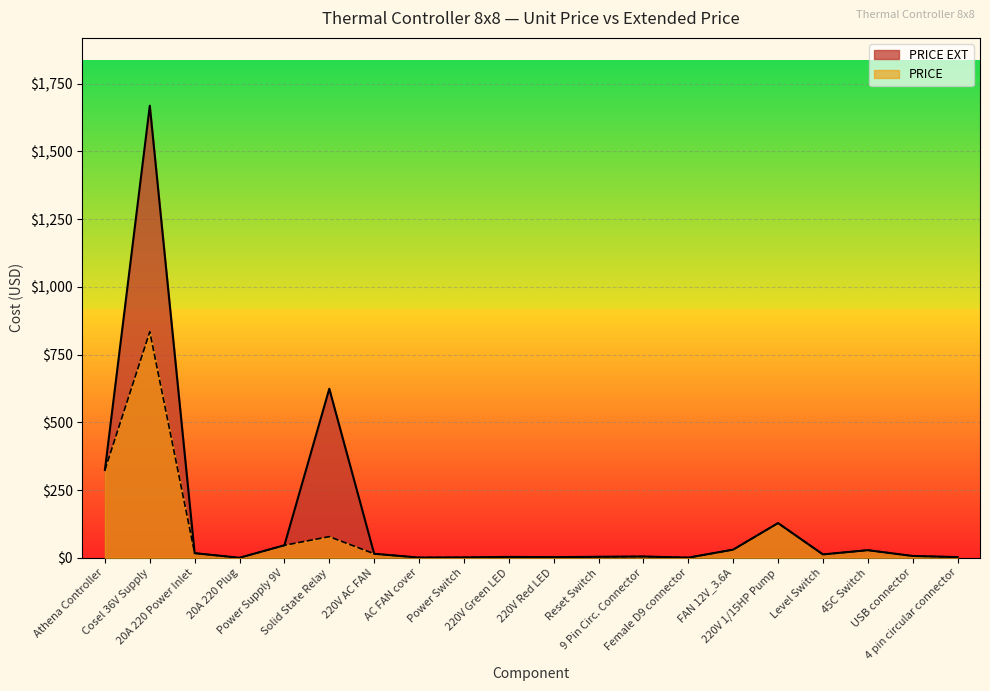

At which category is the sum across all series the highest?

Cosel 36V Supply